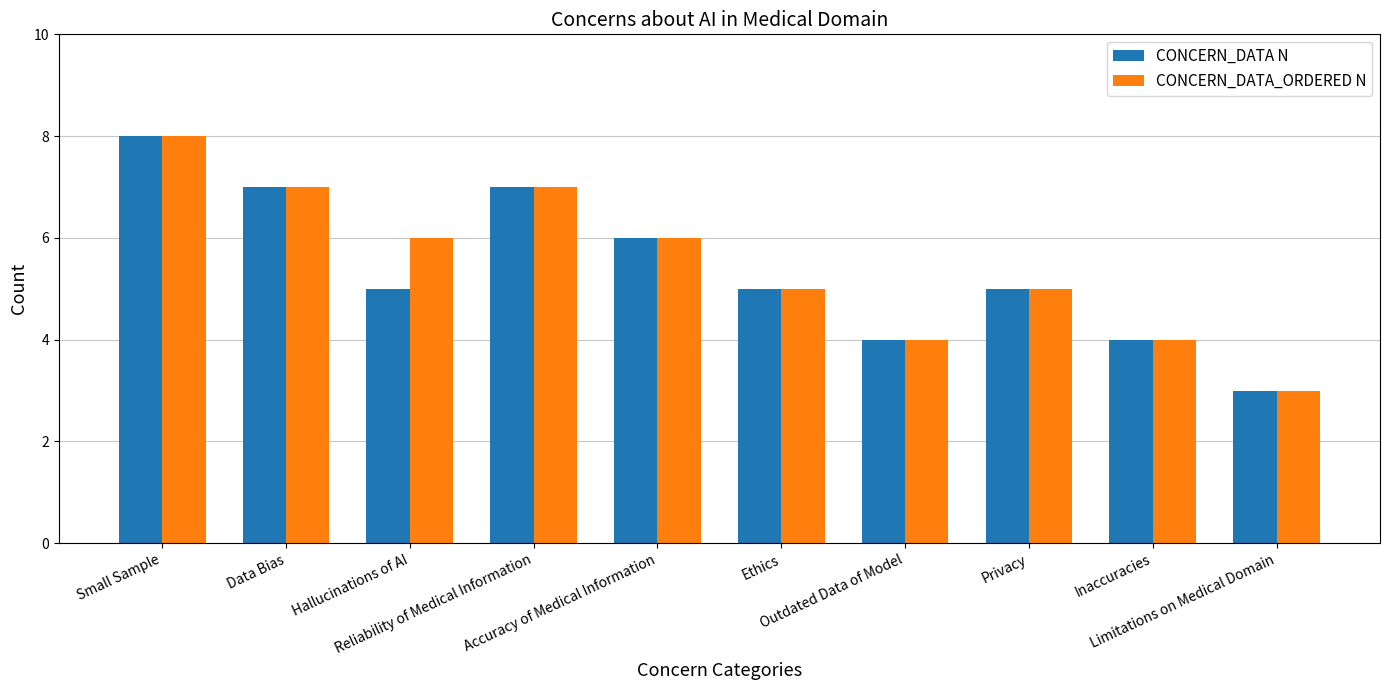

What is the difference between the maximum and minimum values in the CONCERN_DATA N series?

5